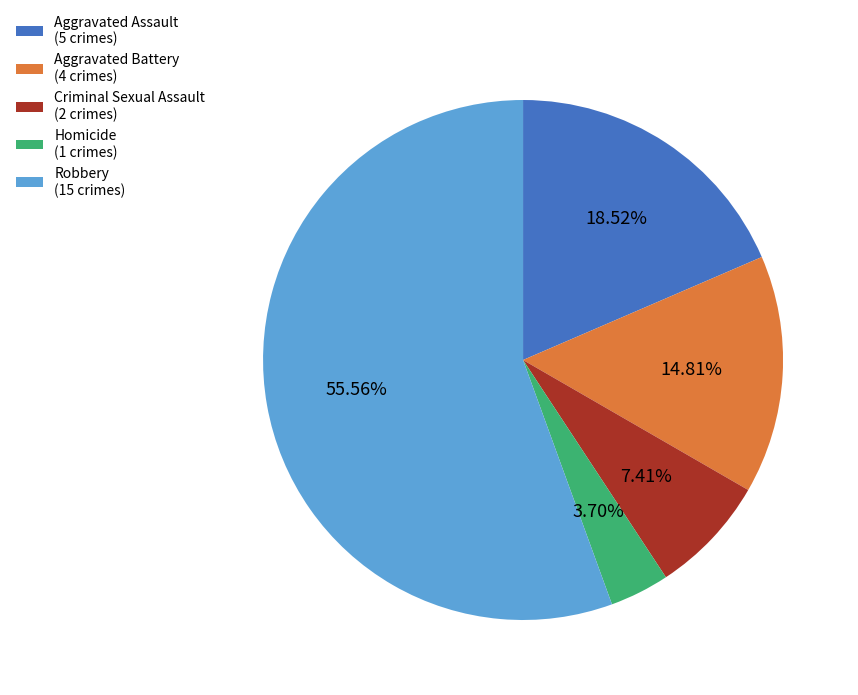

Which slice is the smallest?

Homicide